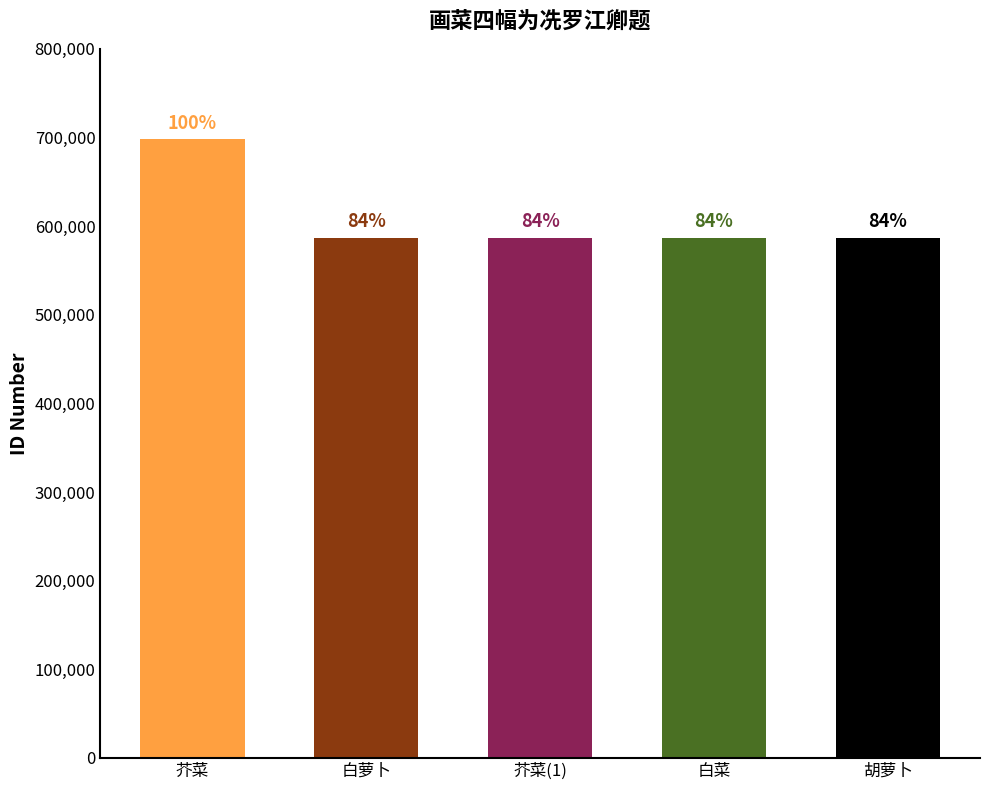

What is the greatest value displayed?

698087